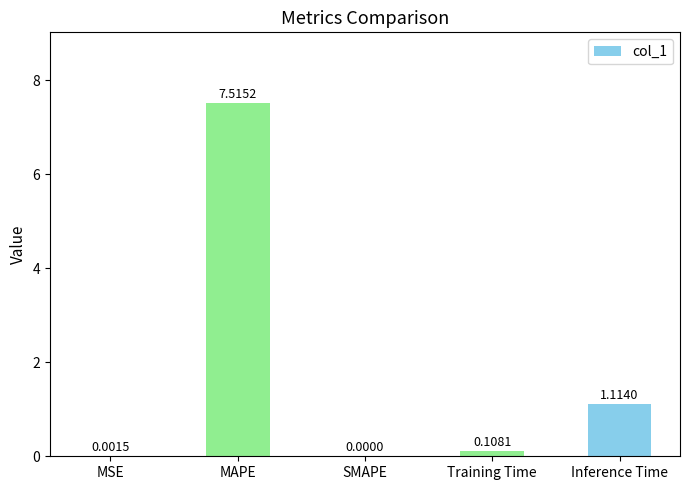

Which label corresponds to the largest value in the chart?

MAPE